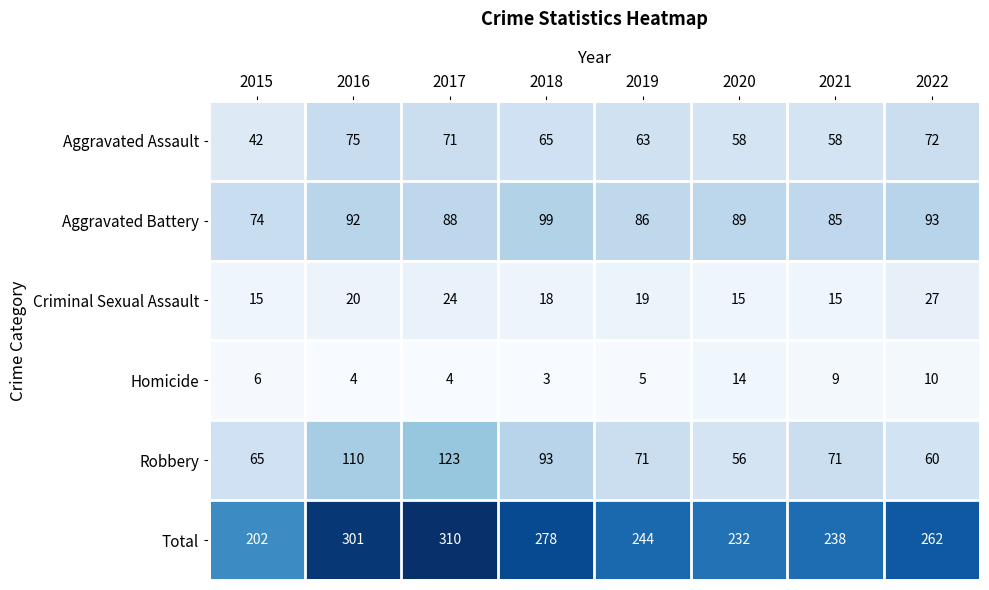

What is the difference between the Aggravated Battery values at 2019 and 2020?

3